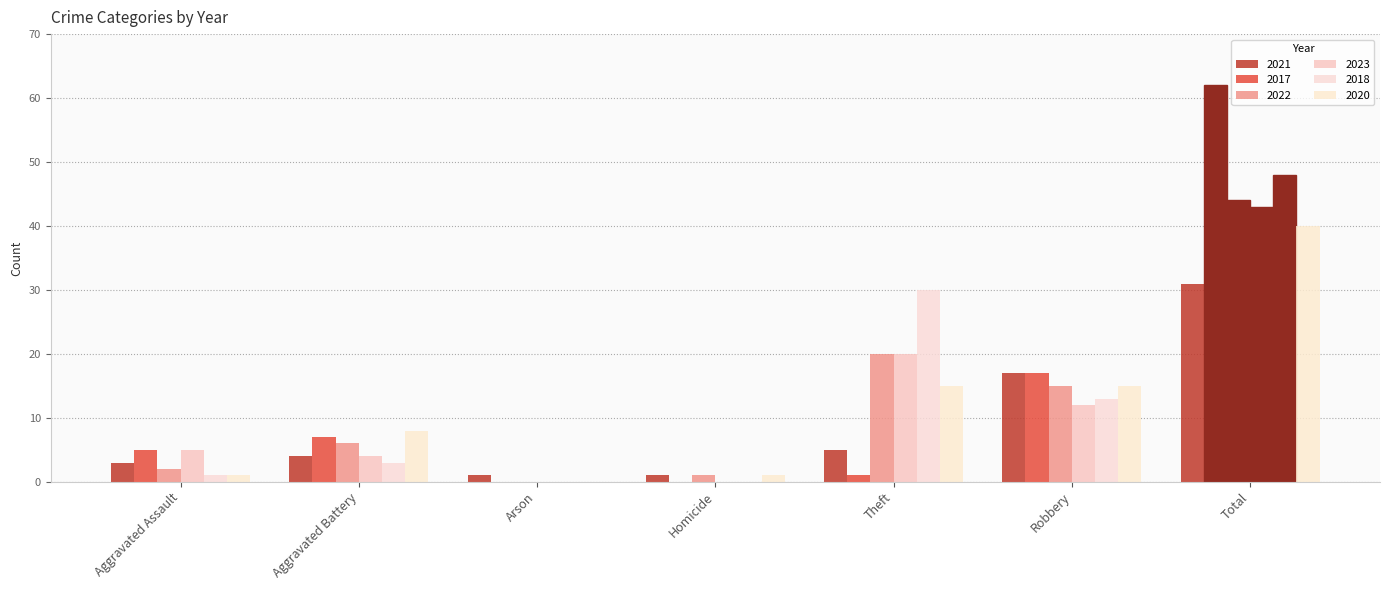

At which category is the sum across all series the highest?

Total